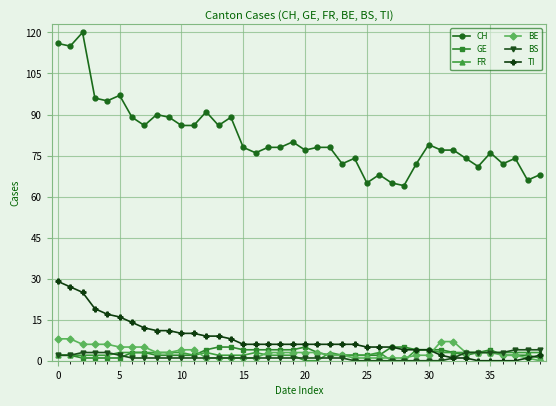

What are all the series names shown in the legend?

CH, GE, FR, BE, BS, TI